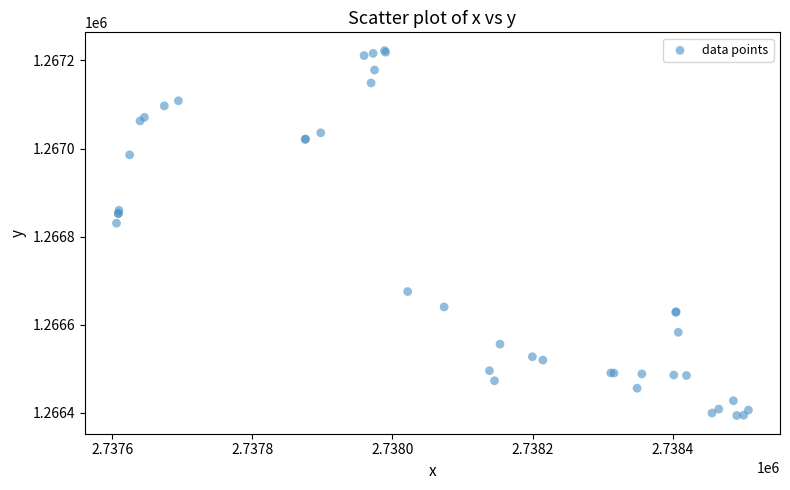

What Y value in the scatter plot is closest to 1266808?

1266830.4